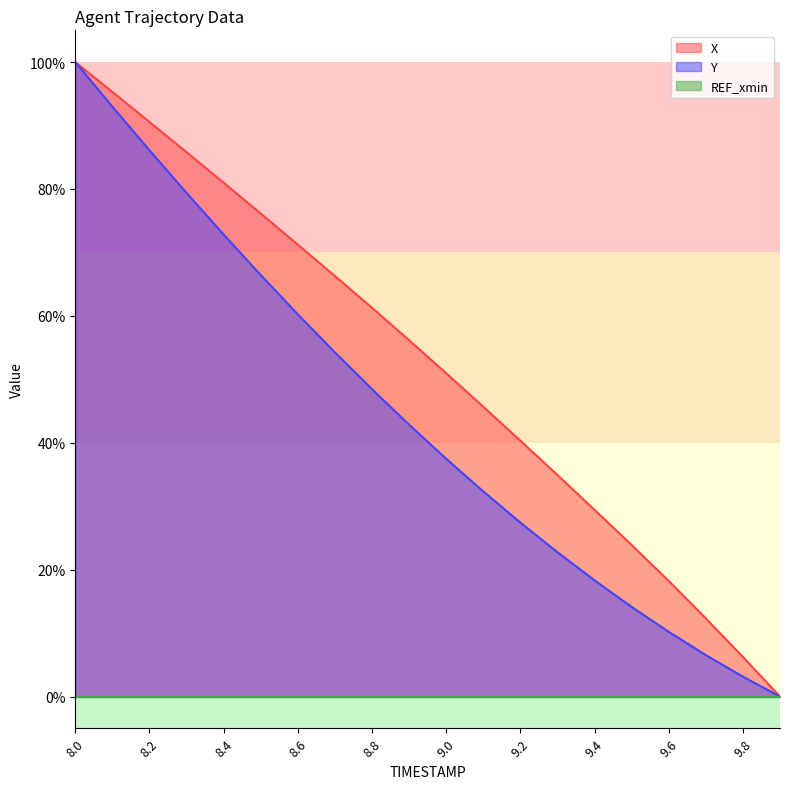

True or false: Y has a value of 8.3 at 9.4.

False